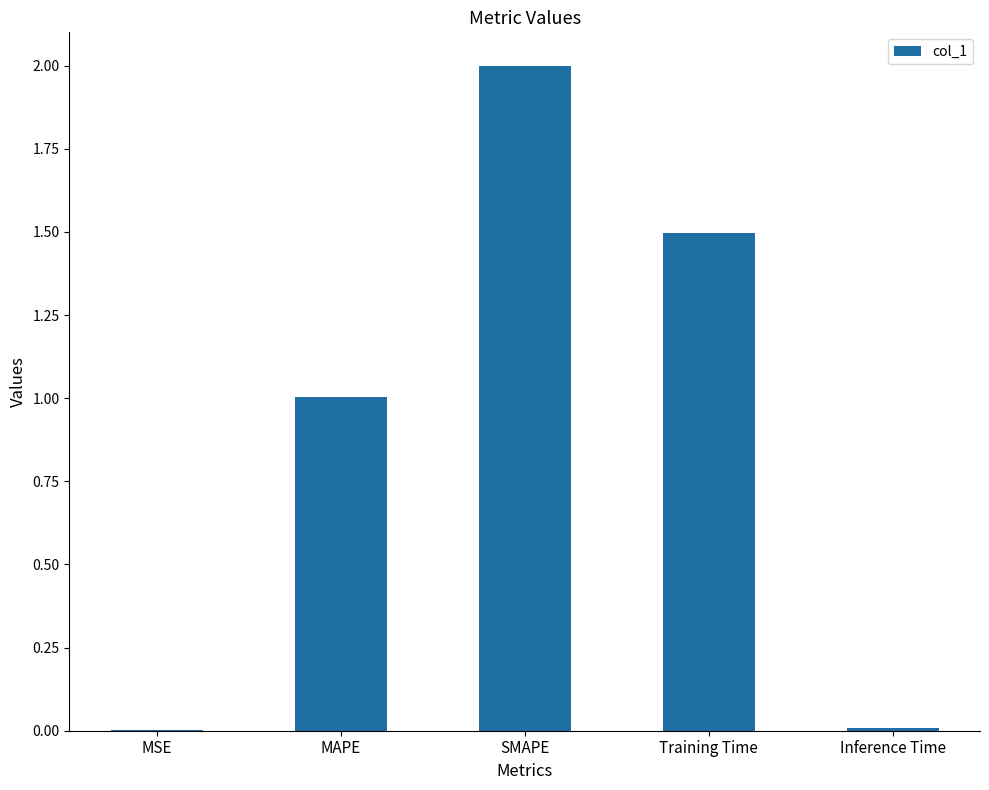

Read the value at Training Time.

1.5